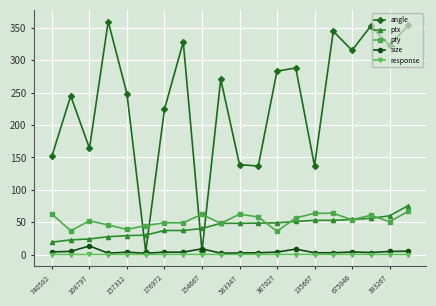

Rank the series by their maximum value, from highest to lowest.

angle, ptx, pty, size, response